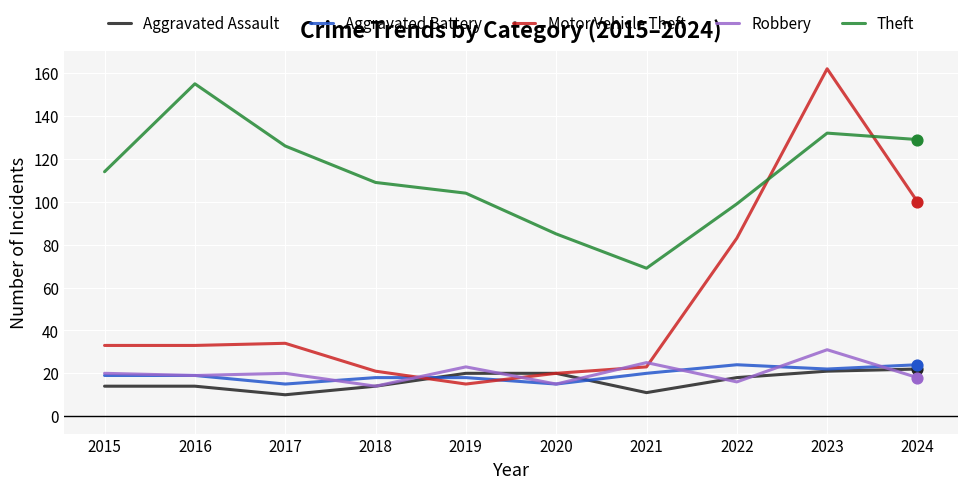

At how many categories does at least one series exceed 62?

10